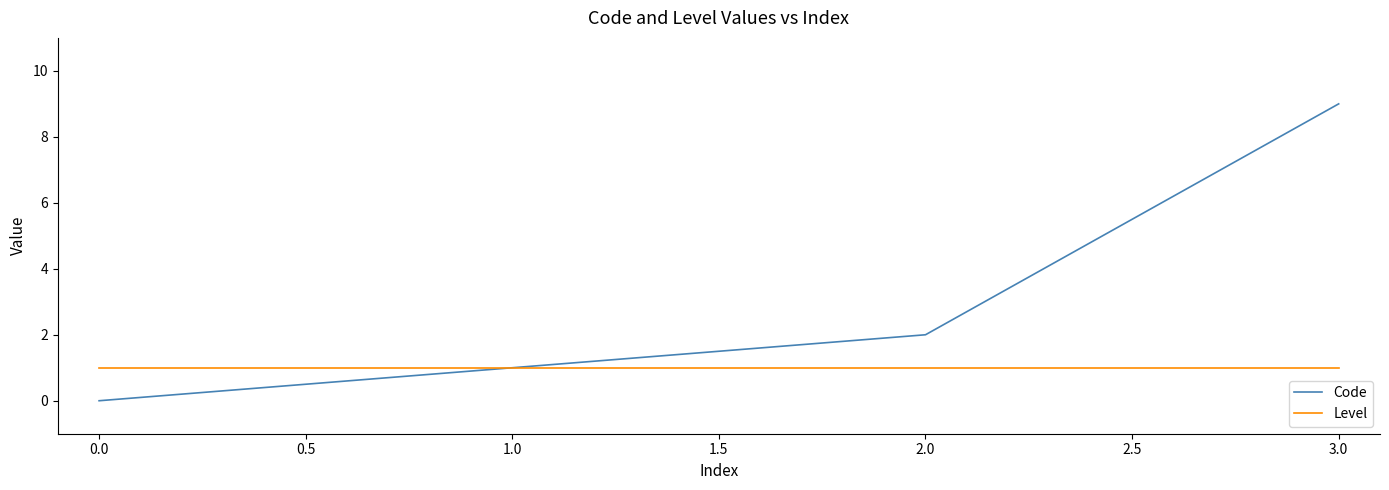

True or false: Code has a value of 9 at 3.0.

True